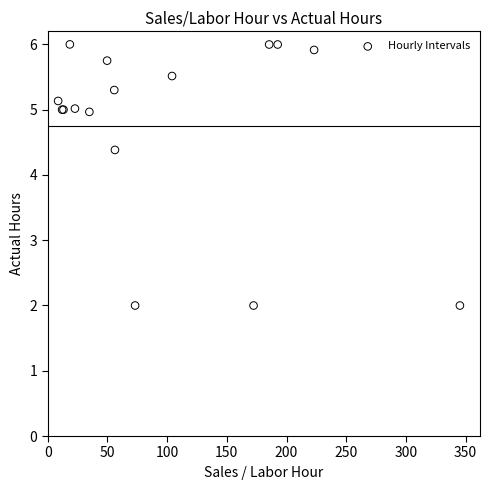

What Y value in the scatter plot is closest to 4?

4.4